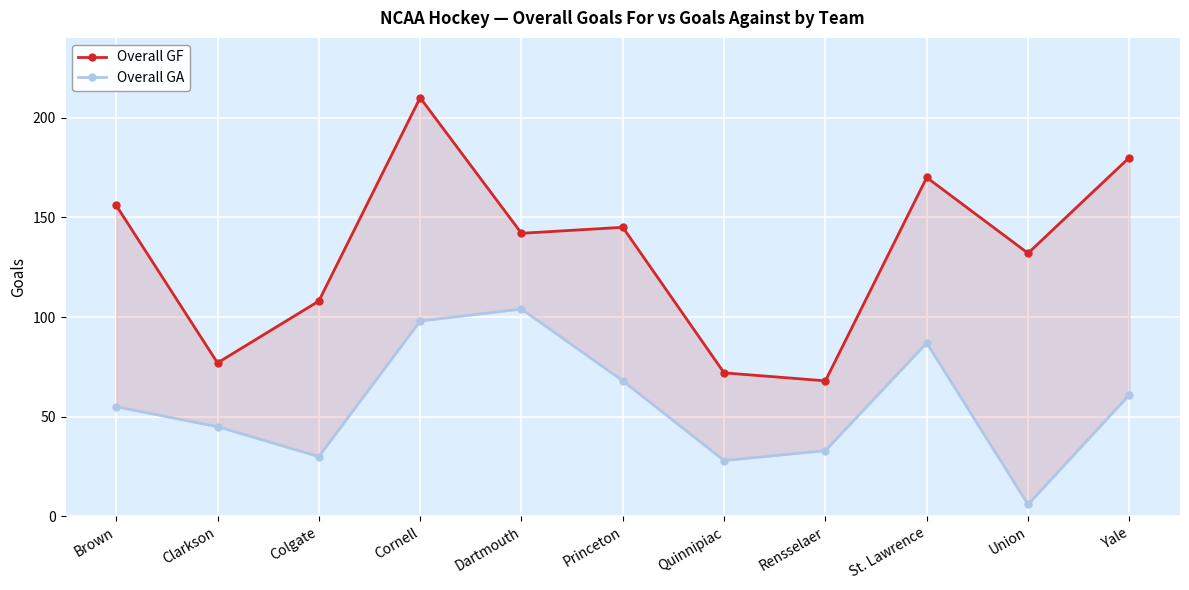

What is the sum of all Overall GF values?

1460